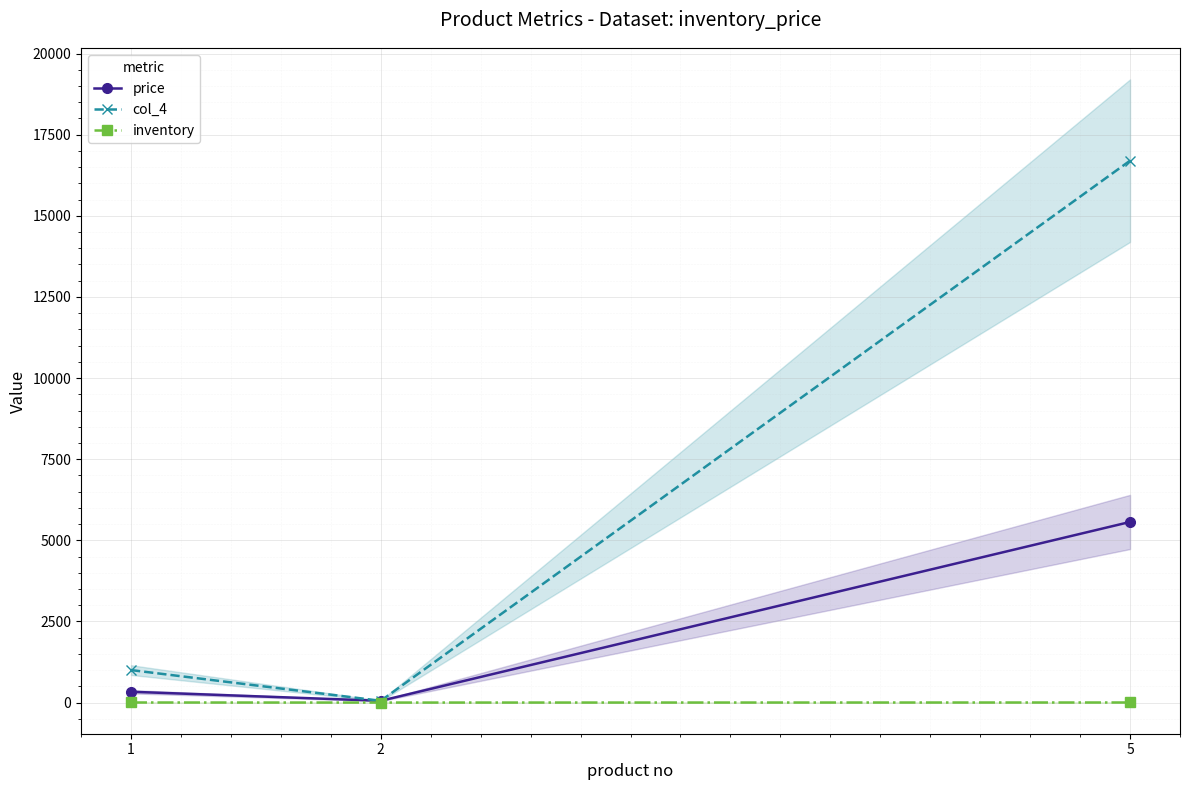

Which category has the lowest value in the price series?

2